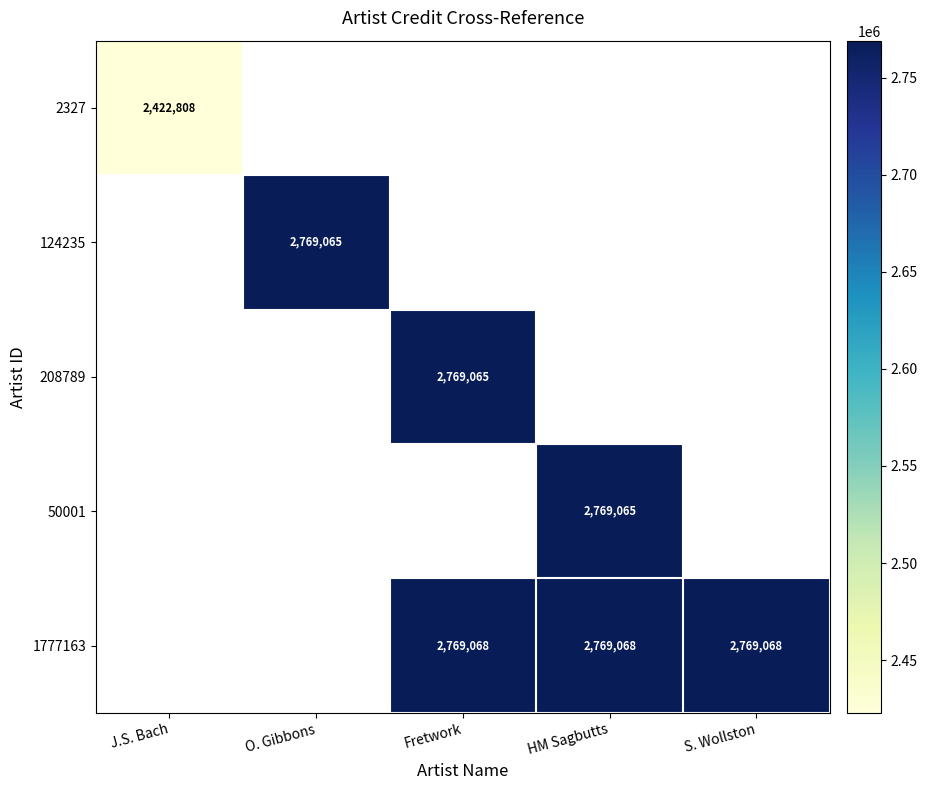

Which label corresponds to the smallest value in the chart?

J.S. Bach